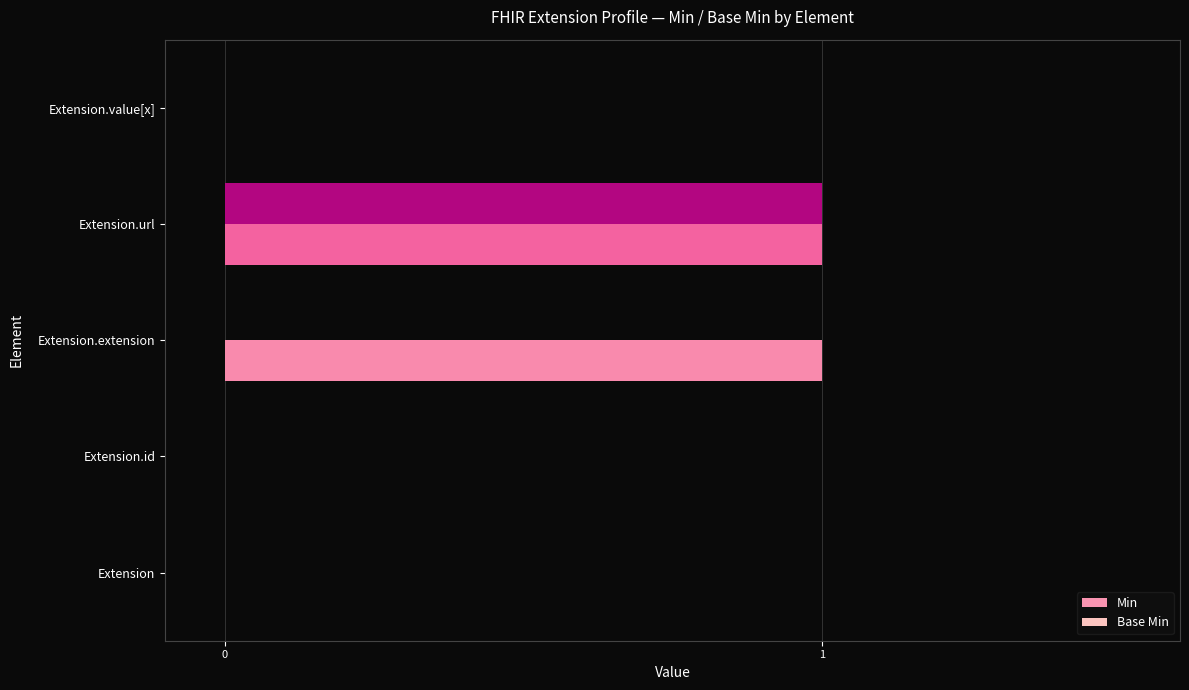

Rank the series by their maximum value, from lowest to highest.

Min, Base Min